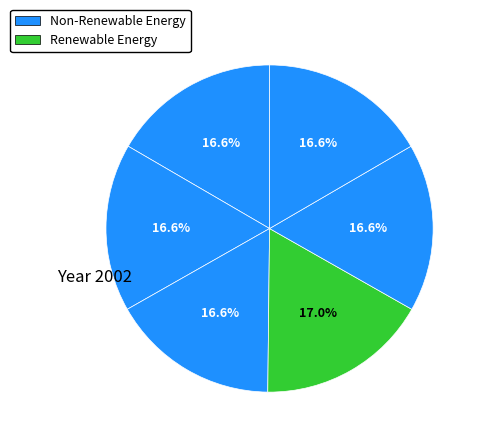

Count the number of slices in the pie.

6